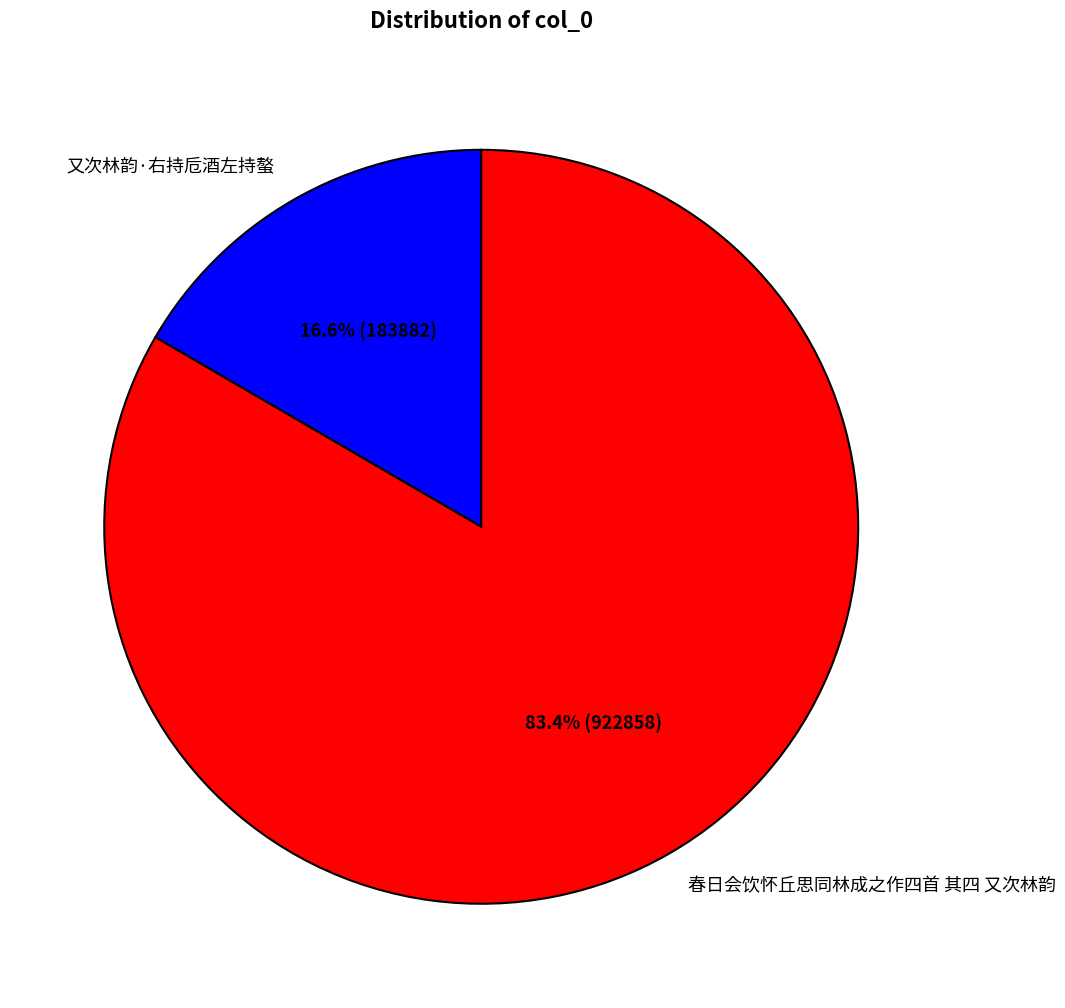

Rank the categories by value from highest to lowest.

春日会饮怀丘思同林成之作四首 其四 又次林韵, 又次林韵·右持卮酒左持螯